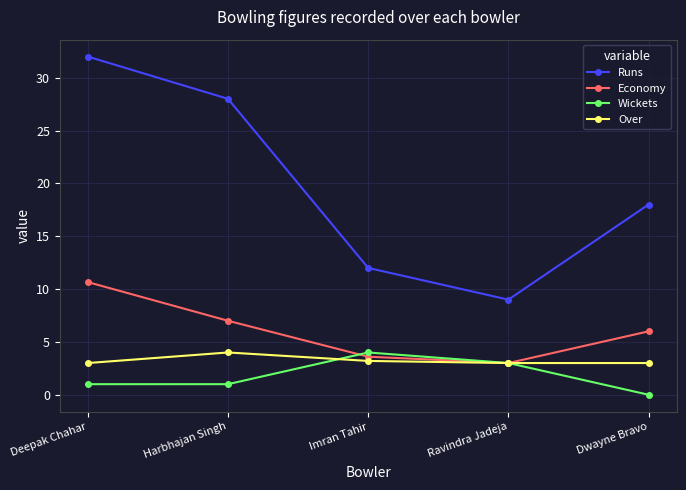

Reading left to right, extract all data points from this chart.

Runs: Deepak Chahar=32.0	Harbhajan Singh=28.0	Imran Tahir=12.0	Ravindra Jadeja=9.0	Dwayne Bravo=18.0
Economy: Deepak Chahar=10.7	Harbhajan Singh=7.0	Imran Tahir=3.6	Ravindra Jadeja=3.0	Dwayne Bravo=6.0
Wickets: Deepak Chahar=1.0	Harbhajan Singh=1.0	Imran Tahir=4.0	Ravindra Jadeja=3.0	Dwayne Bravo=0.0
Over: Deepak Chahar=3.0	Harbhajan Singh=4.0	Imran Tahir=3.2	Ravindra Jadeja=3.0	Dwayne Bravo=3.0